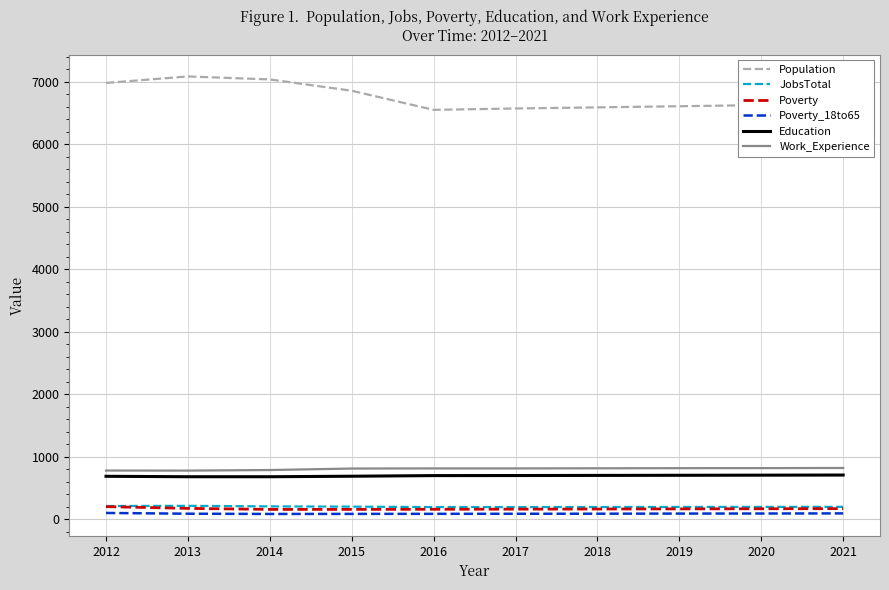

The Poverty series shows 164 at 2019. True or false?

True